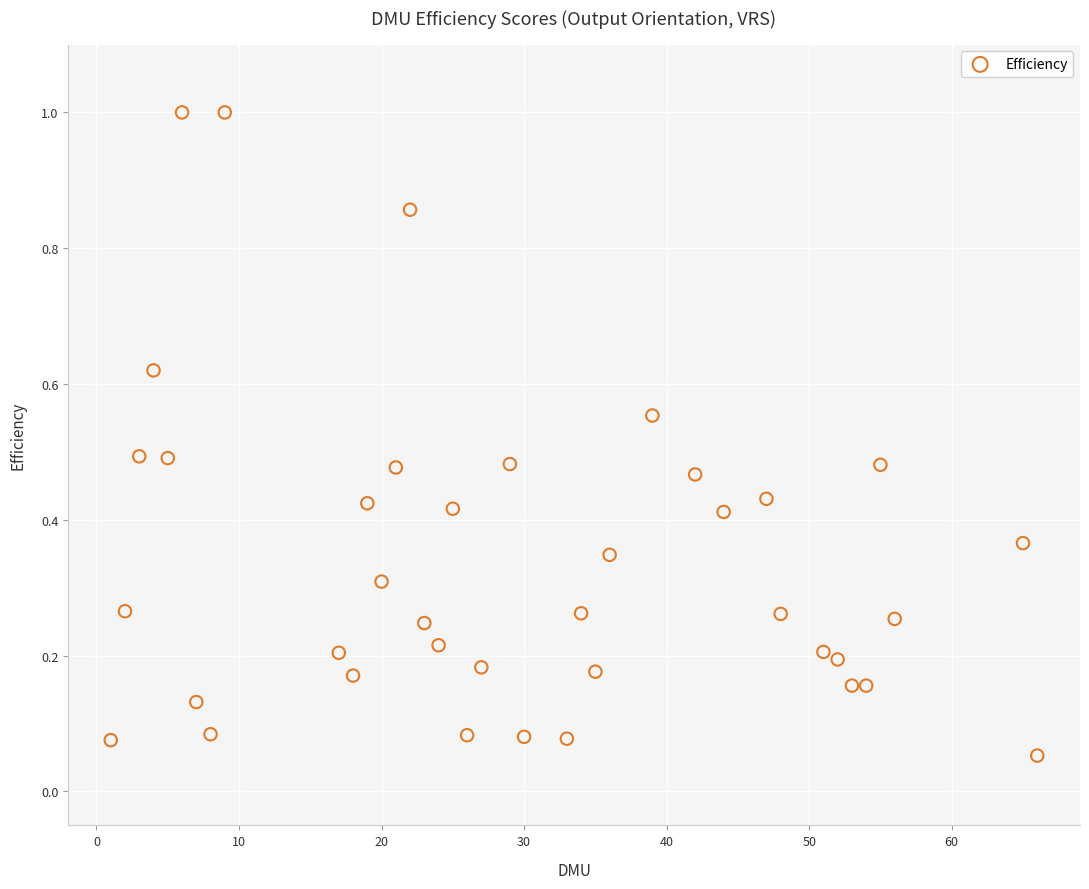

What is the range of X values (max minus min)?

65.0